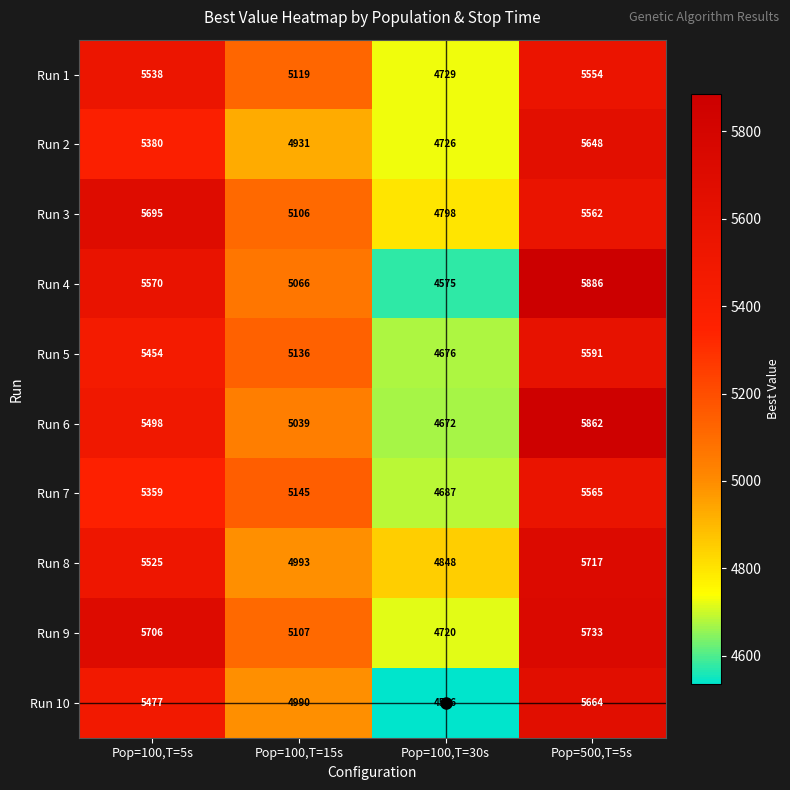

At which label is Run 8 closest to 5282?

Pop=100,T=5s